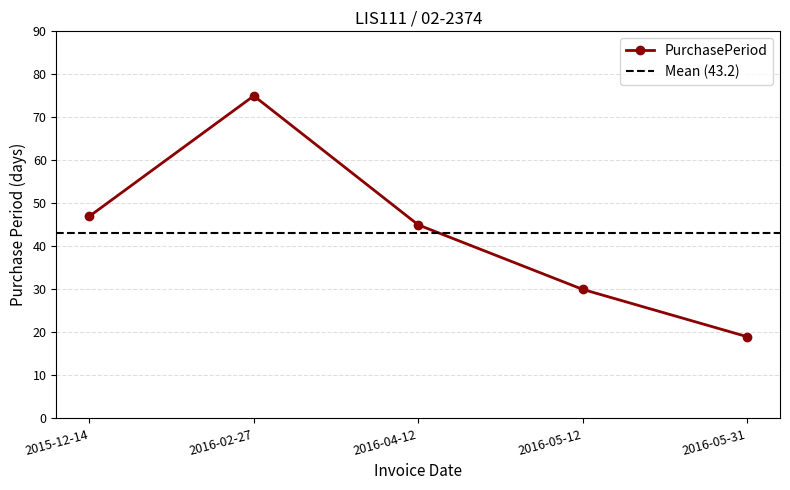

Approximately how many times larger is the value at 2016-05-31 compared to 2015-12-14?

0.4